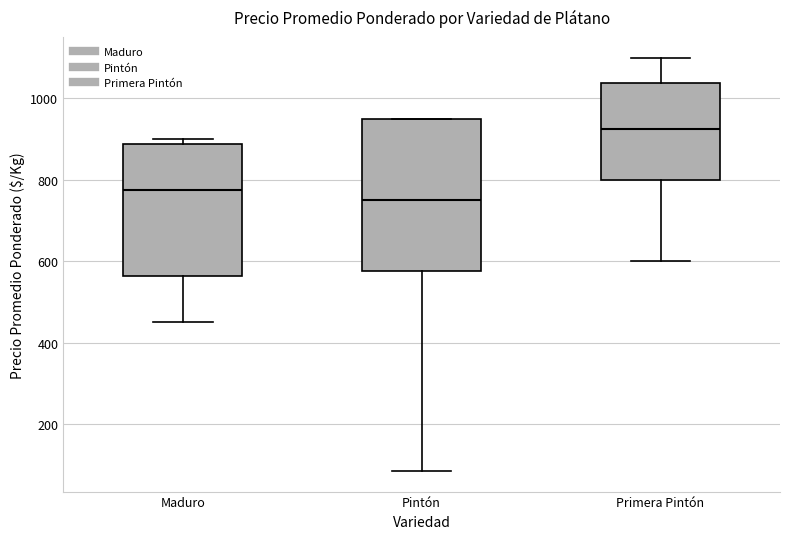

Which box is the tallest, from its lower edge to its upper edge?

Pintón